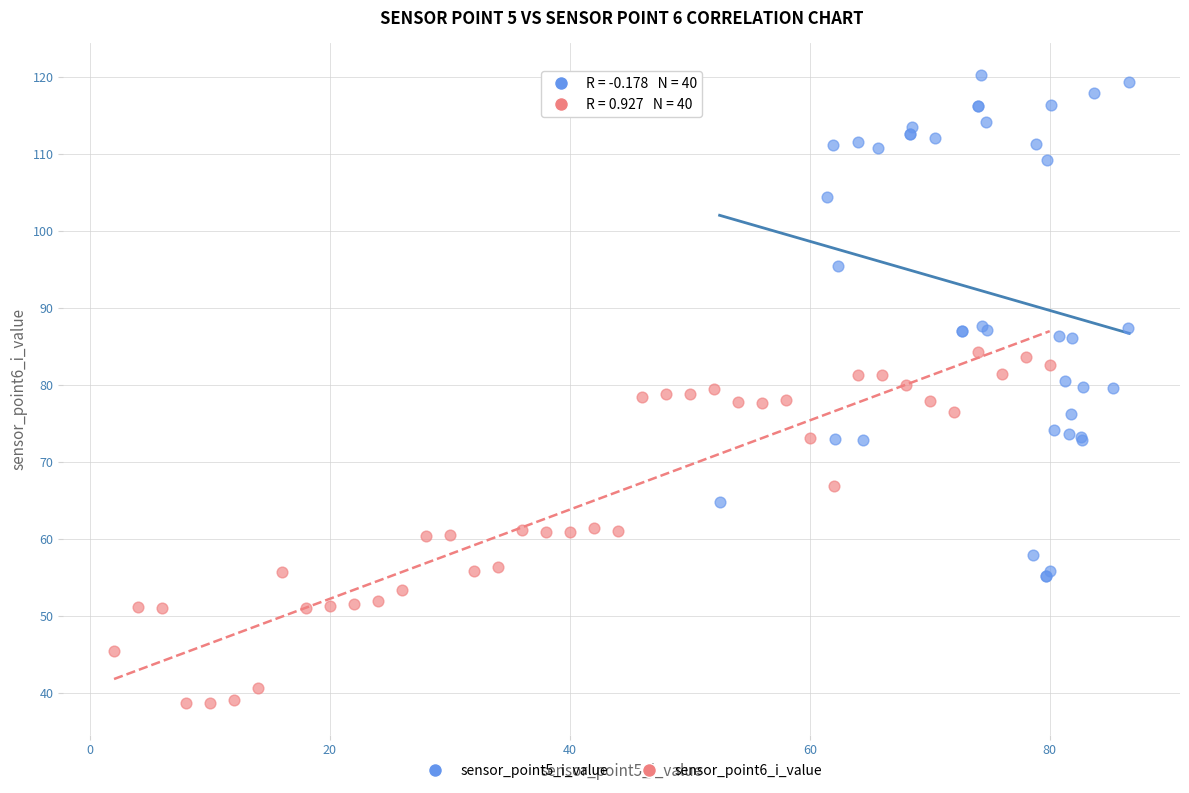

Which series reaches the minimum Y coordinate?

sensor_point6_i_value